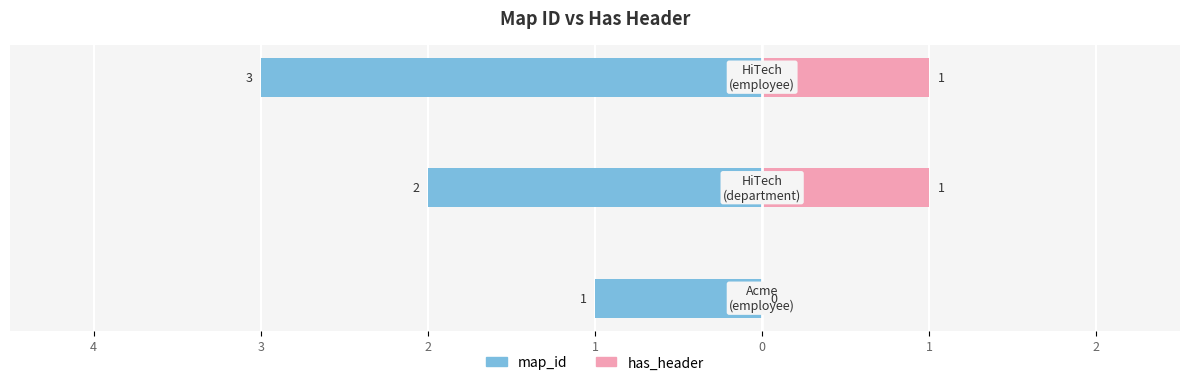

Reading left to right, extract all data points from this chart.

map_id: 5=-1	4=-2	3=-3
has_header: 5=0	4=1	3=1